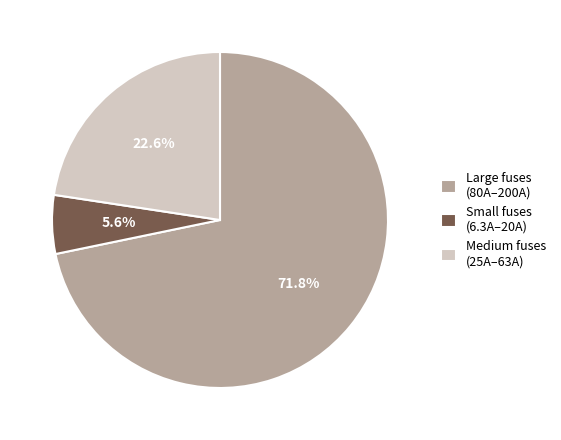

To the nearest percent, what is the average slice percentage?

33%